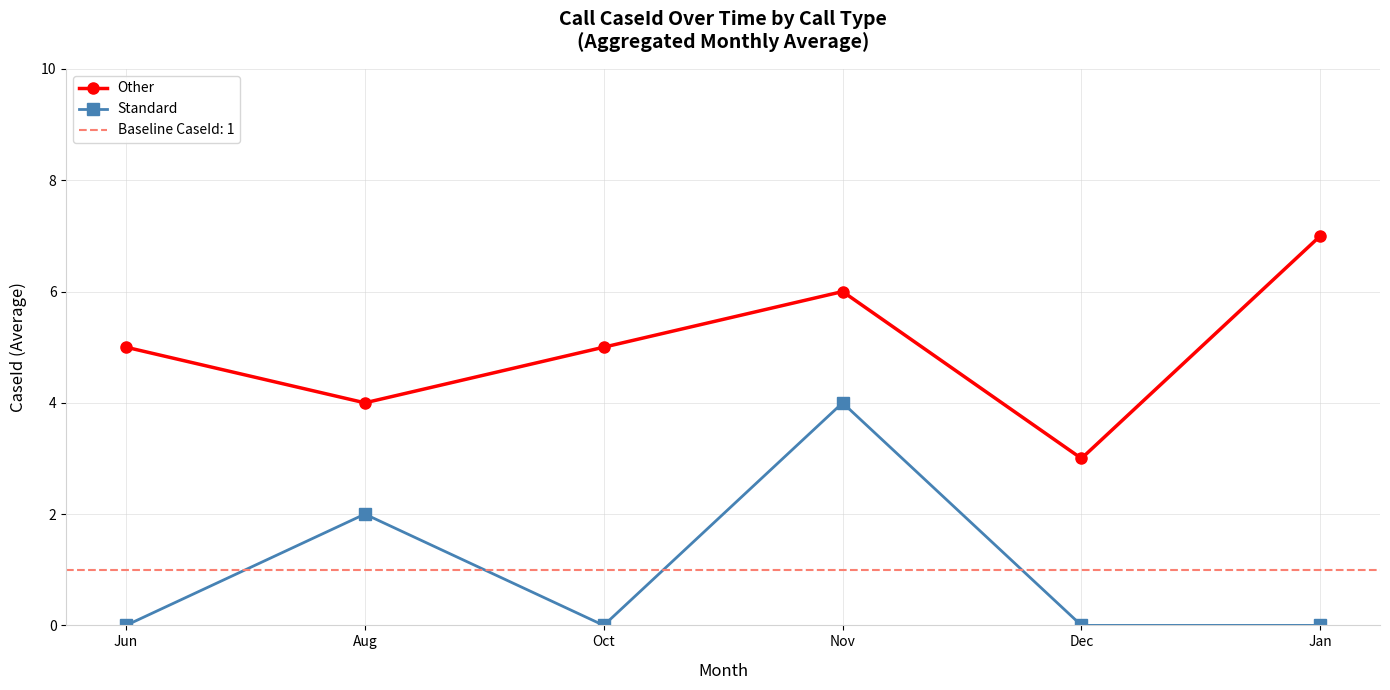

What is the difference between the highest and lowest values at Dec?

3